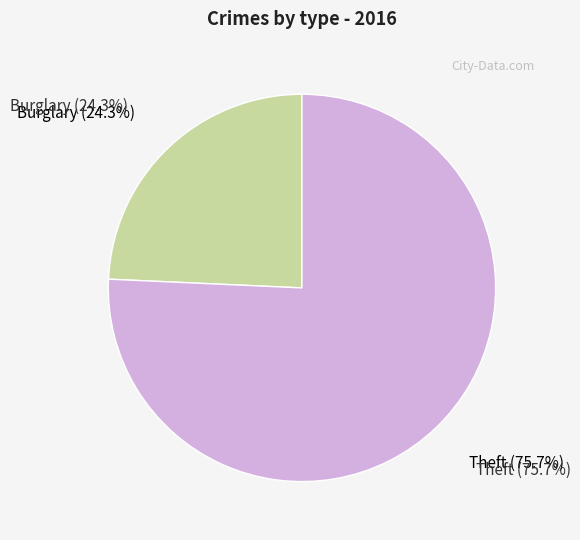

The Theft slice represents 82% of the pie. True or false?

False